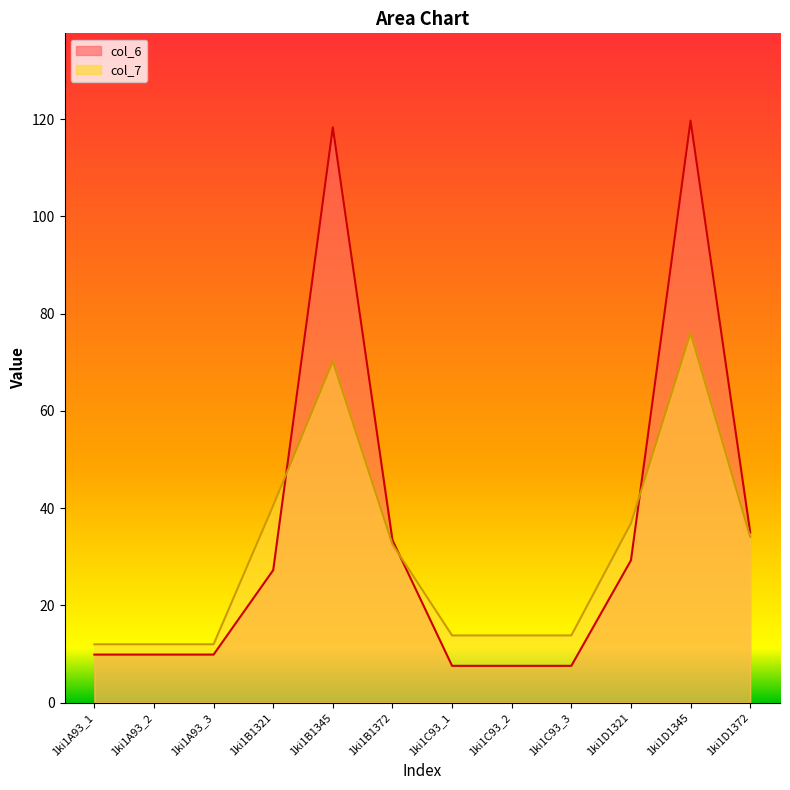

Count the number of categories in the chart.

12